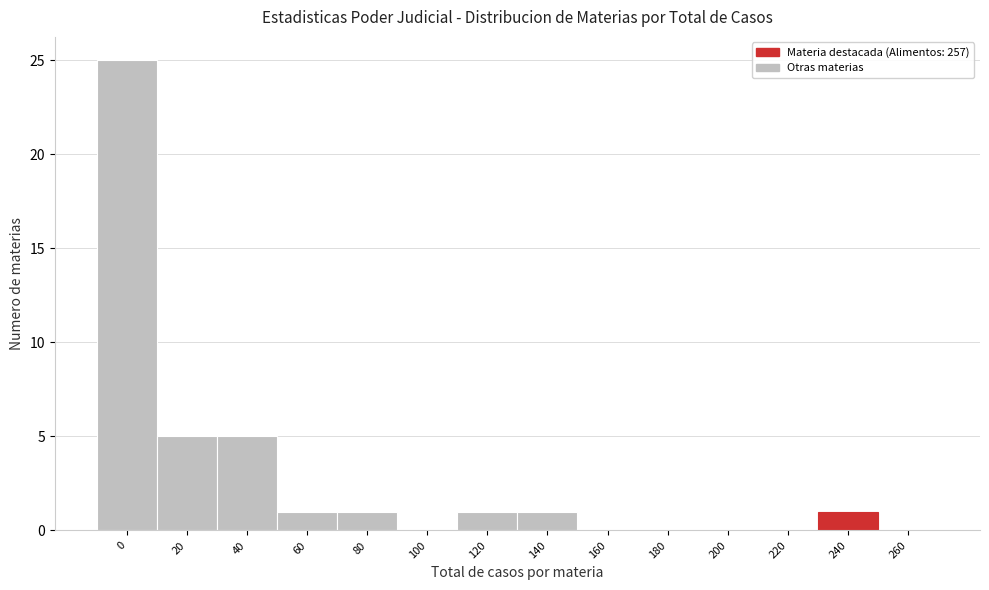

Reading right to left, transcribe all the data shown in this chart.

260=0	240=1	220=0	200=0	180=0	160=0	140=1	120=1	100=0	80=1	60=1	40=5	20=5	0=25